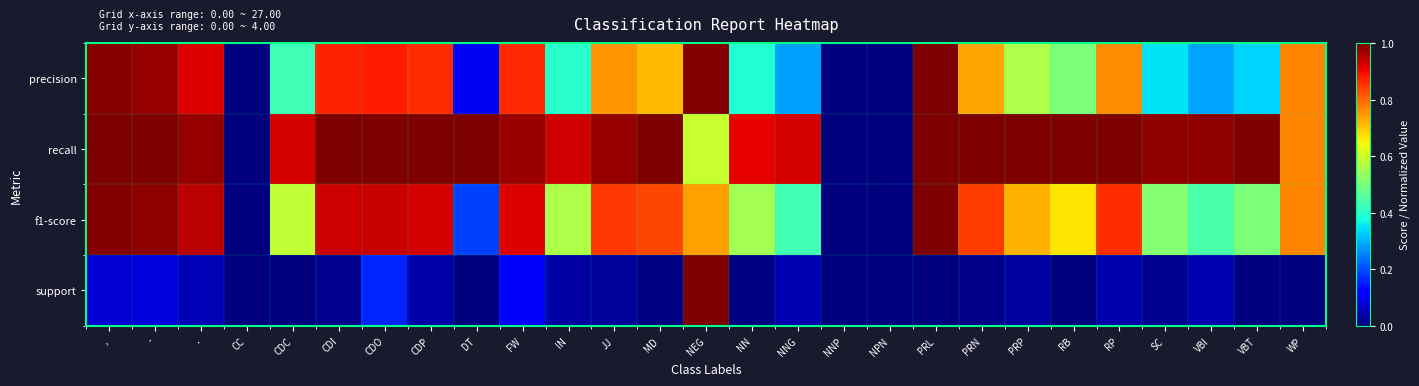

Reading left to right, what are all the values shown in this chart?

precision: ,=1.0	-=1.0	.=0.9	CC=0.0	CDC=0.4	CDI=0.9	CDO=0.9	CDP=0.9	DT=0.1	FW=0.9	IN=0.4	JJ=0.8	MD=0.7	NEG=1.0	NN=0.4	NNG=0.3	NNP=0.0	NPN=0.0	PRL=1.0	PRN=0.7	PRP=0.6	RB=0.5	RP=0.8	SC=0.3	VBI=0.3	VBT=0.3	WP=0.8
recall: ,=1.0	-=1.0	.=1.0	CC=0.0	CDC=0.9	CDI=1.0	CDO=1.0	CDP=1.0	DT=1.0	FW=1.0	IN=0.9	JJ=1.0	MD=1.0	NEG=0.6	NN=0.9	NNG=0.9	NNP=0.0	NPN=0.0	PRL=1.0	PRN=1.0	PRP=1.0	RB=1.0	RP=1.0	SC=1.0	VBI=1.0	VBT=1.0	WP=0.8
f1-score: ,=1.0	-=1.0	.=0.9	CC=0.0	CDC=0.6	CDI=0.9	CDO=0.9	CDP=0.9	DT=0.2	FW=0.9	IN=0.6	JJ=0.8	MD=0.8	NEG=0.7	NN=0.5	NNG=0.4	NNP=0.0	NPN=0.0	PRL=1.0	PRN=0.8	PRP=0.7	RB=0.7	RP=0.9	SC=0.5	VBI=0.4	VBT=0.5	WP=0.8
support: ,=0.1	-=0.1	.=0.1	CC=0.0	CDC=0.0	CDI=0.0	CDO=0.2	CDP=0.0	DT=0.0	FW=0.1	IN=0.0	JJ=0.0	MD=0.0	NEG=1.0	NN=0.0	NNG=0.0	NNP=0.0	NPN=0.0	PRL=0.0	PRN=0.0	PRP=0.0	RB=0.0	RP=0.0	SC=0.0	VBI=0.0	VBT=0.0	WP=0.0